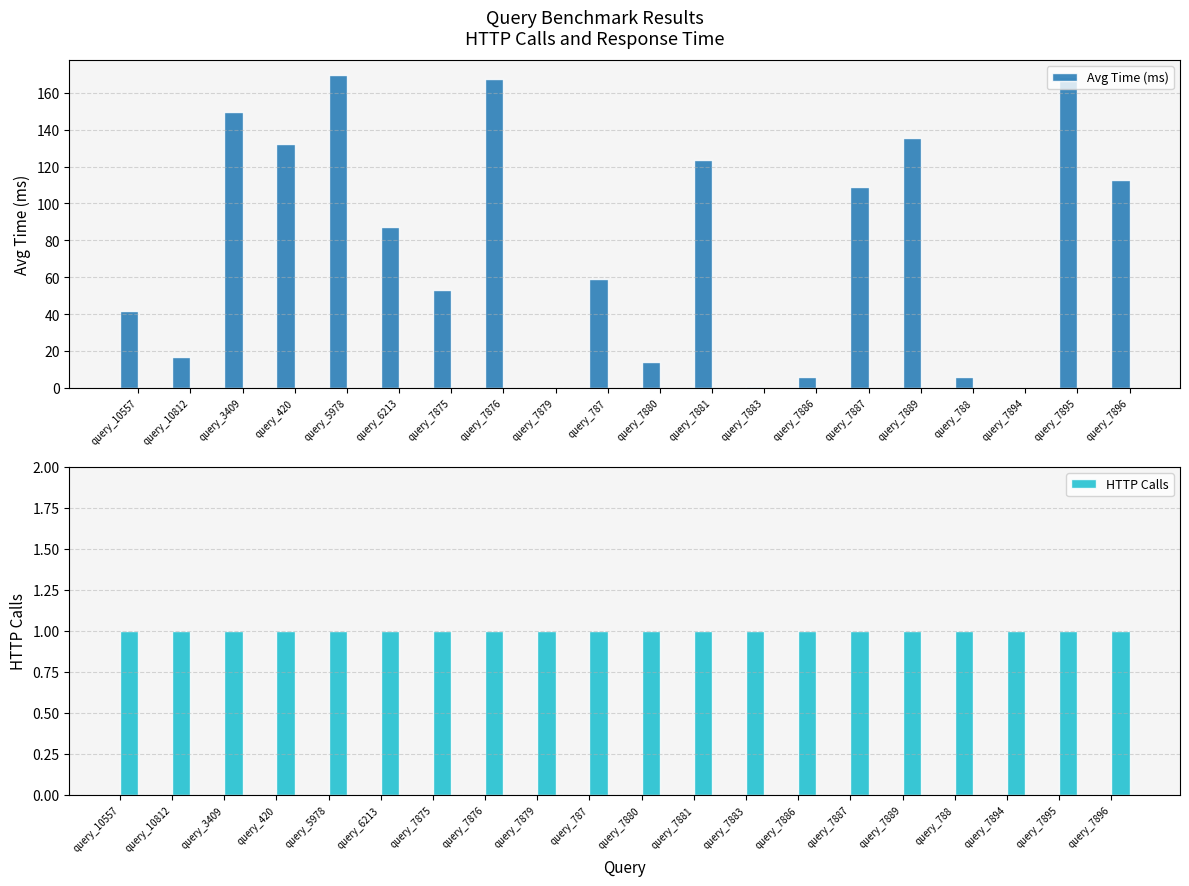

How many categories are shown in the chart?

20